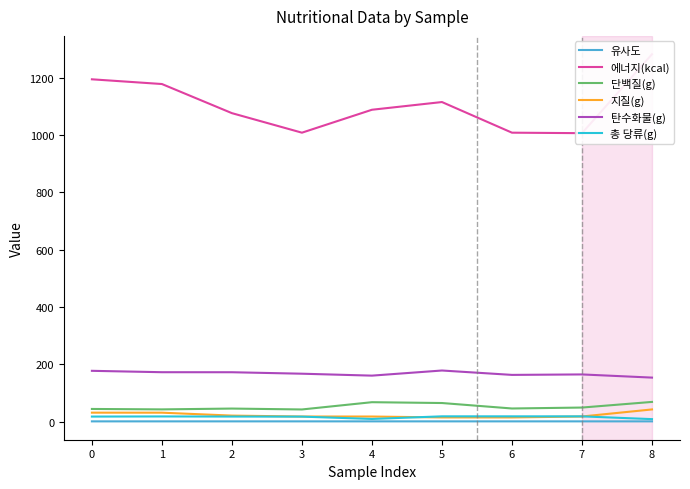

What is the value of the 에너지(kcal) point at the 2nd from the left?

1177.2